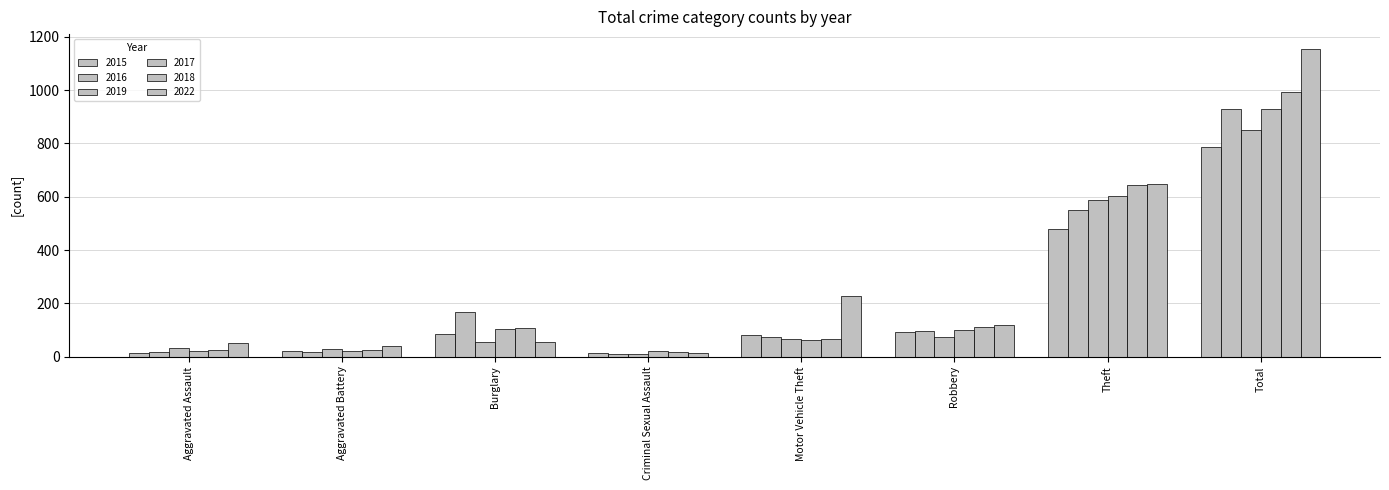

How many data points does each series have?

8